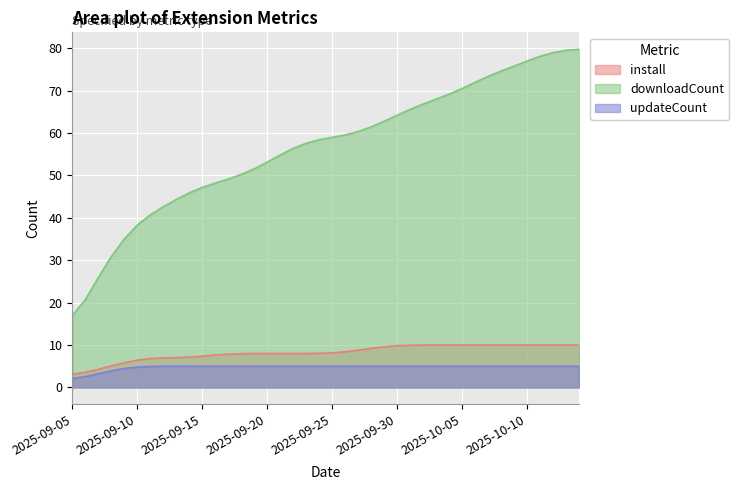

True or false: downloadCount and install cross at least once.

False